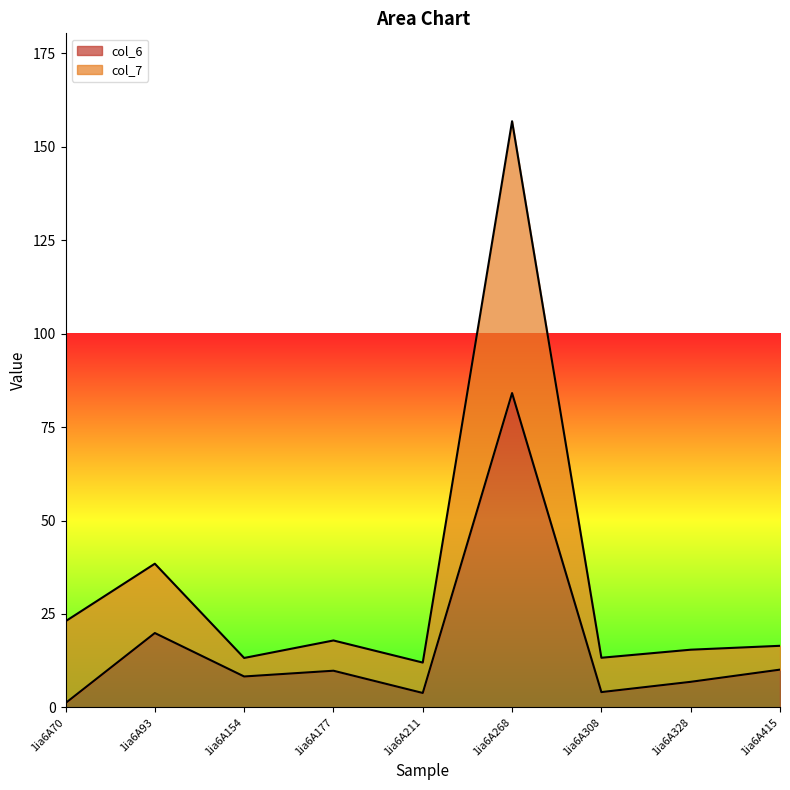

What is the spread (max minus min) of values at 1ia6A415?

6.4